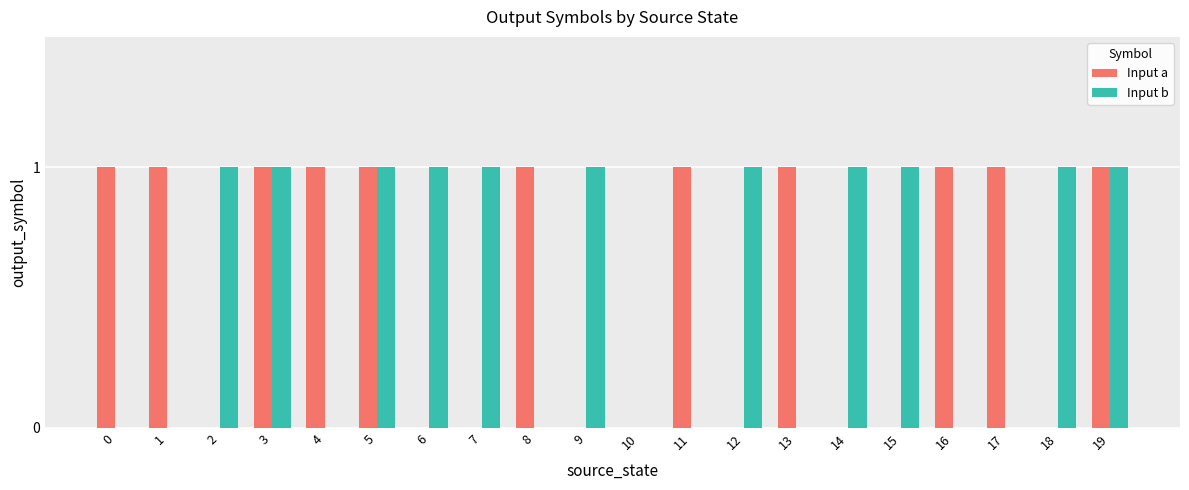

Which series changed the most between 5 and 14?

Input a